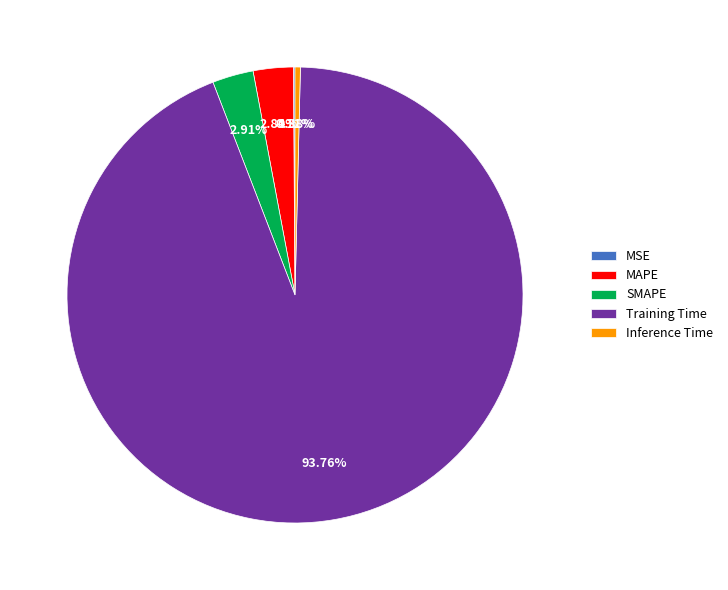

Which category has the biggest portion of the pie?

Training Time